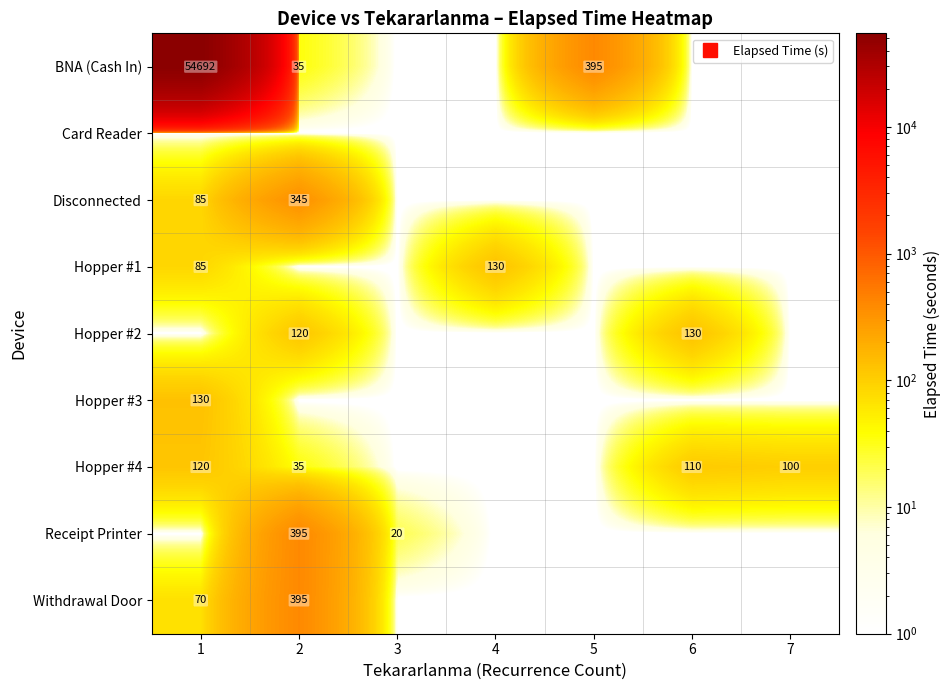

Which category has the highest value across all series?

1